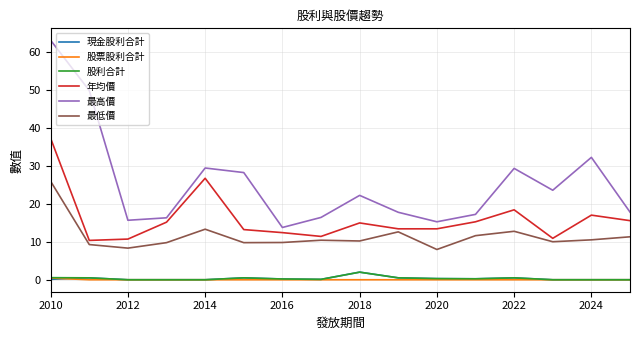

True or false: 股利合計 and 年均價 intersect in this chart.

False